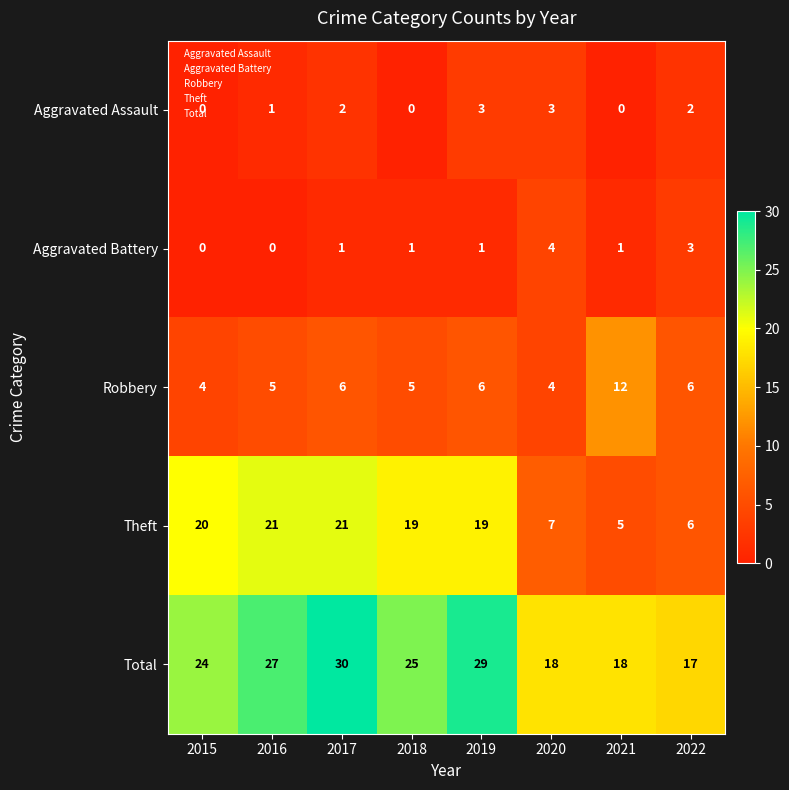

Between 2017 and 2019, which series saw the biggest shift?

Theft